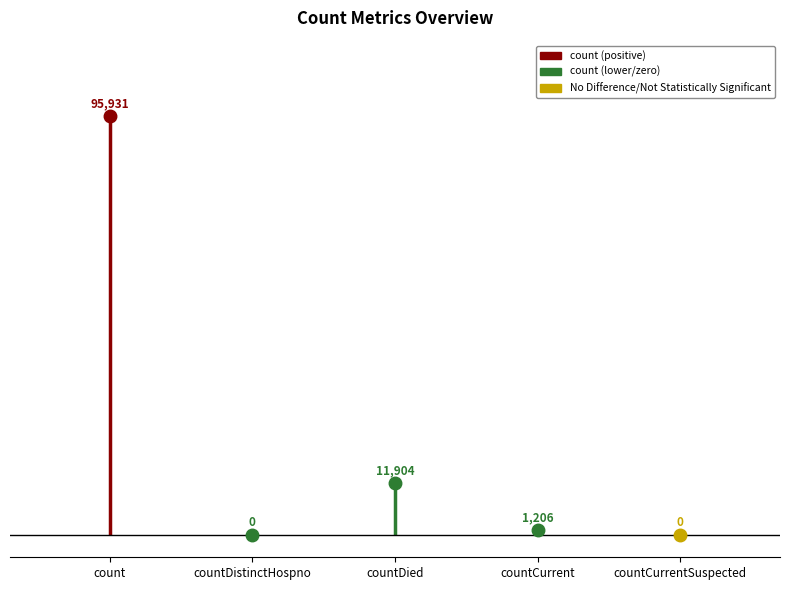

True or false: the data shows 20121 at countDied.

False